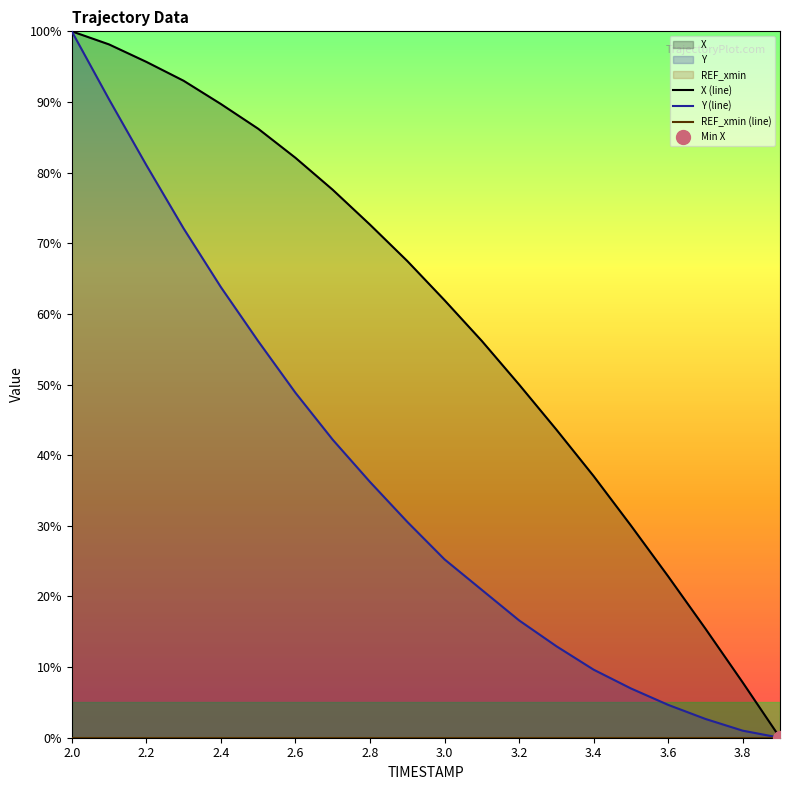

How many data points in X (line) are less than 67?

10